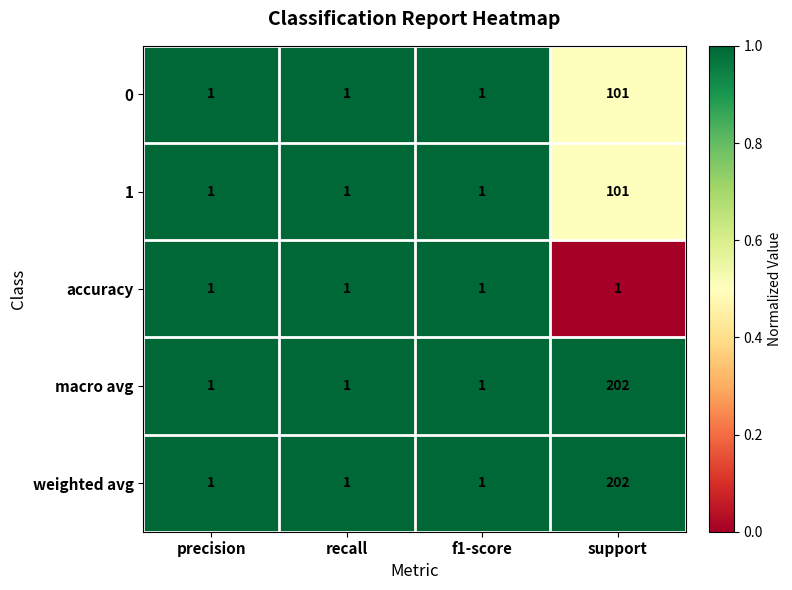

Reading left to right, what are all the values shown in this chart?

0: 1	1	1	101
1: 1	1	1	101
accuracy: 1	1	1	1
macro avg: 1	1	1	202
weighted avg: 1	1	1	202